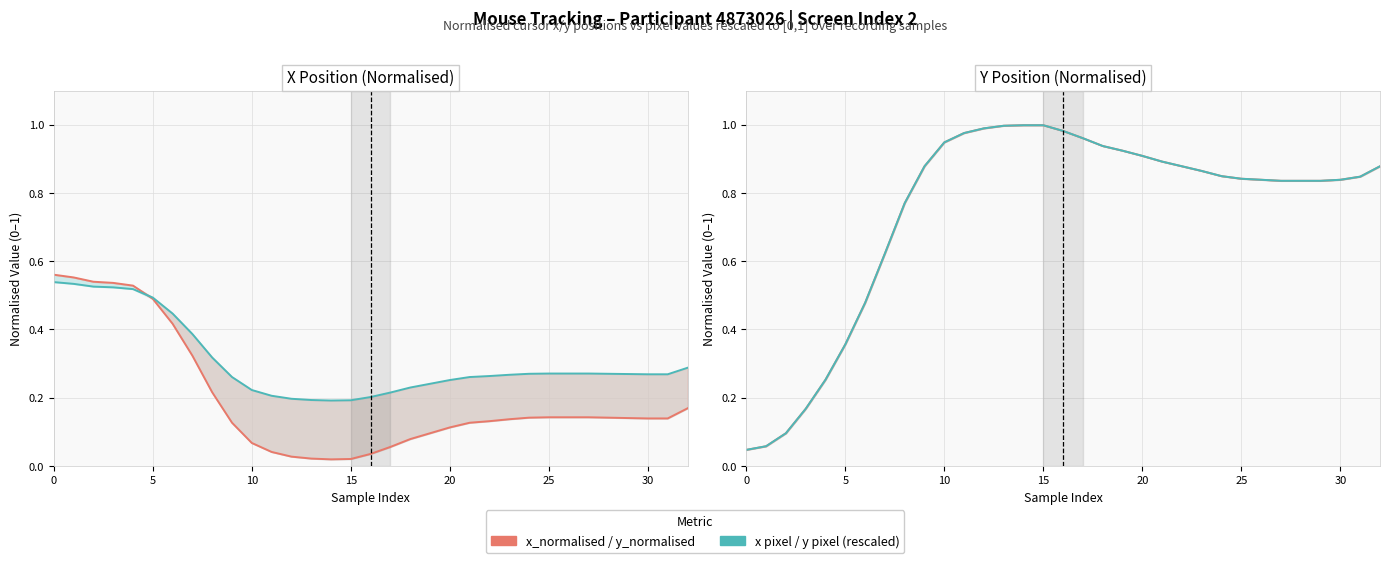

True or false: x (pixel, rescaled) has more than 1 interior local peaks.

False